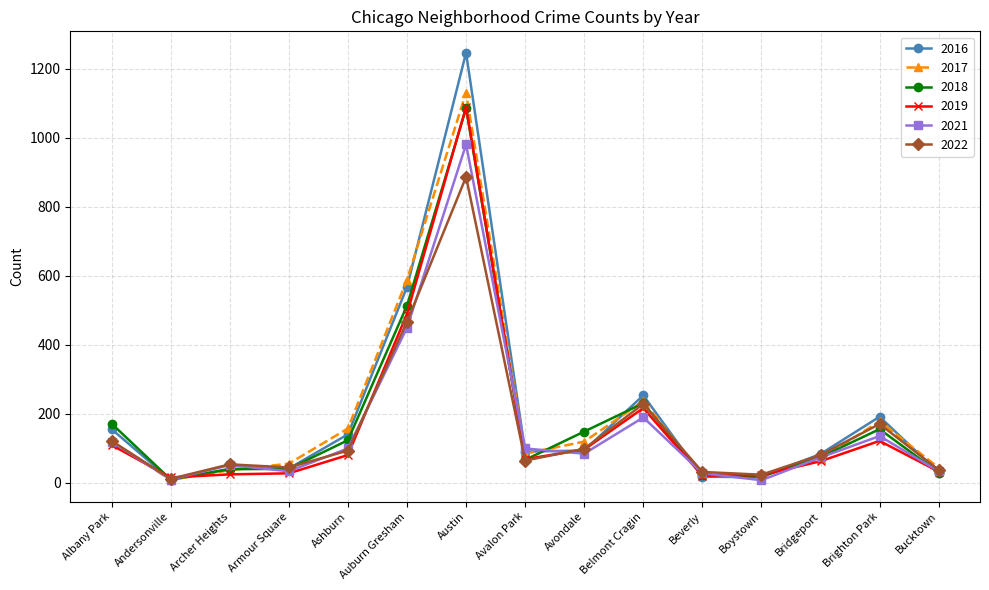

Which label corresponds to the largest value in the chart?

Austin